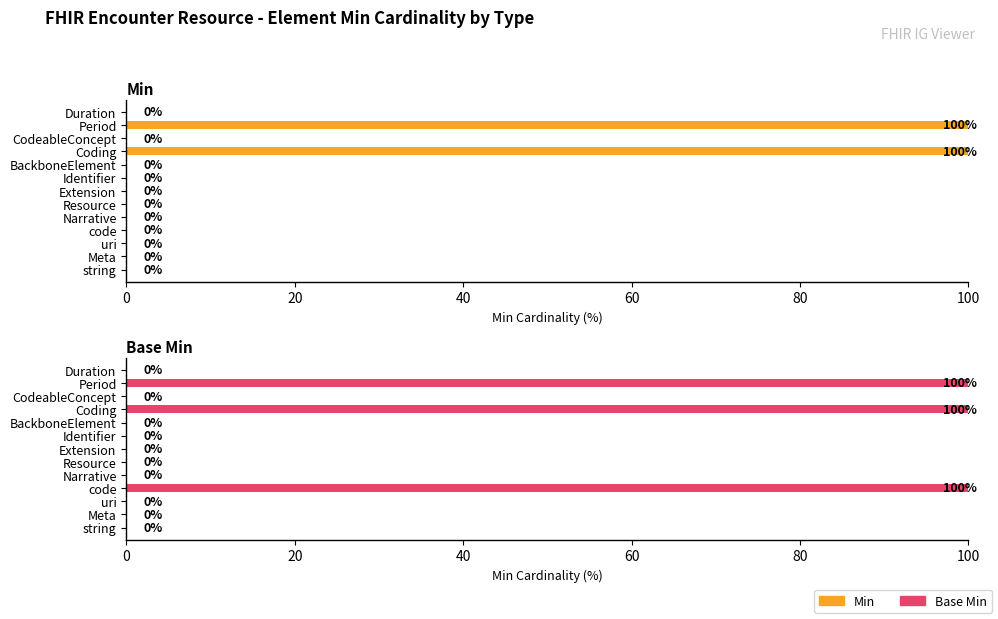

True or false: Base Min has a value of 0 at Resource.

True